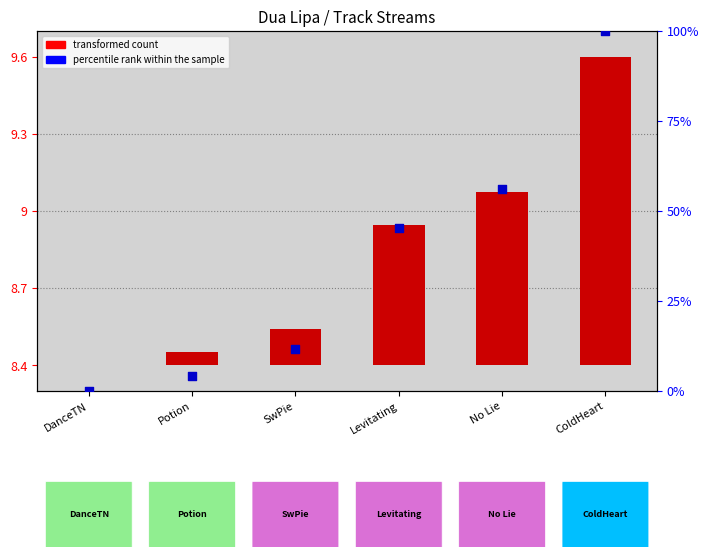

What is the change in value from DanceTN to No Lie?

+56.1